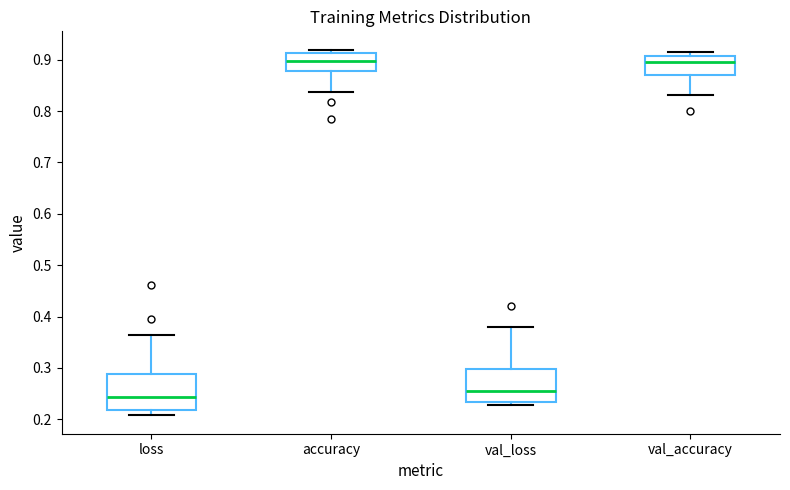

Where is the upper edge of the box for val_loss on the y-axis? The values are not printed on the chart, so give them approximately, as read against the axis.

0.30